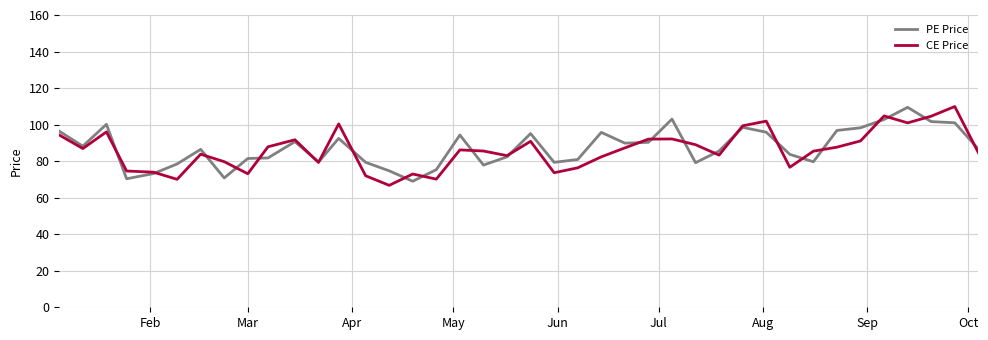

At how many categories does at least one series exceed 108?

2